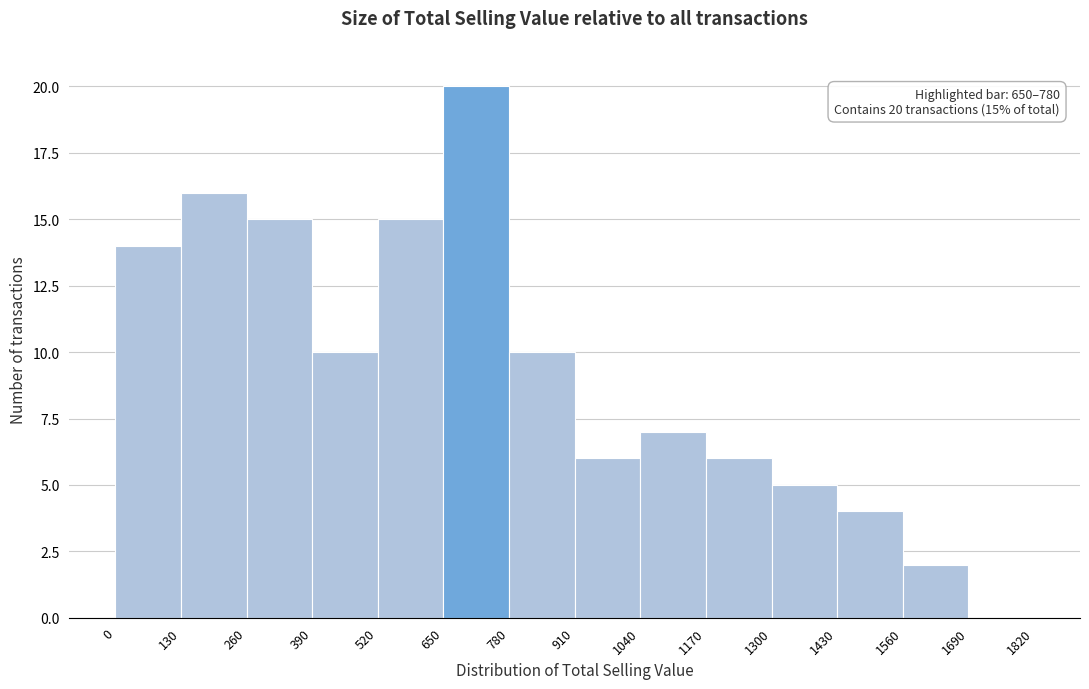

Which range on the x-axis has the tallest bar?

650 to 780